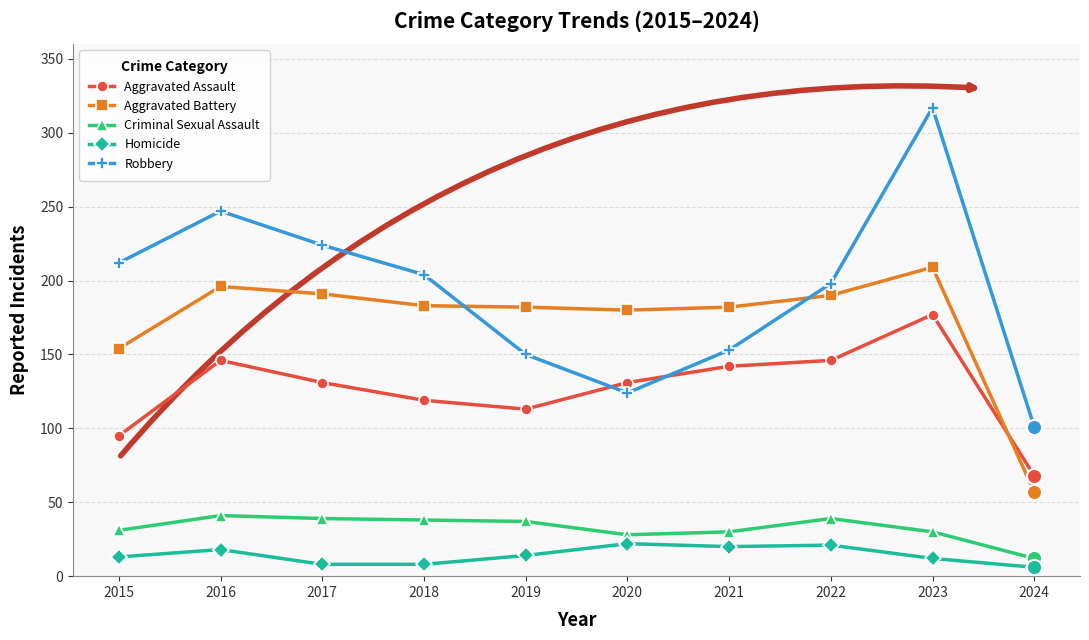

Which series has the largest range (max minus min)?

Robbery